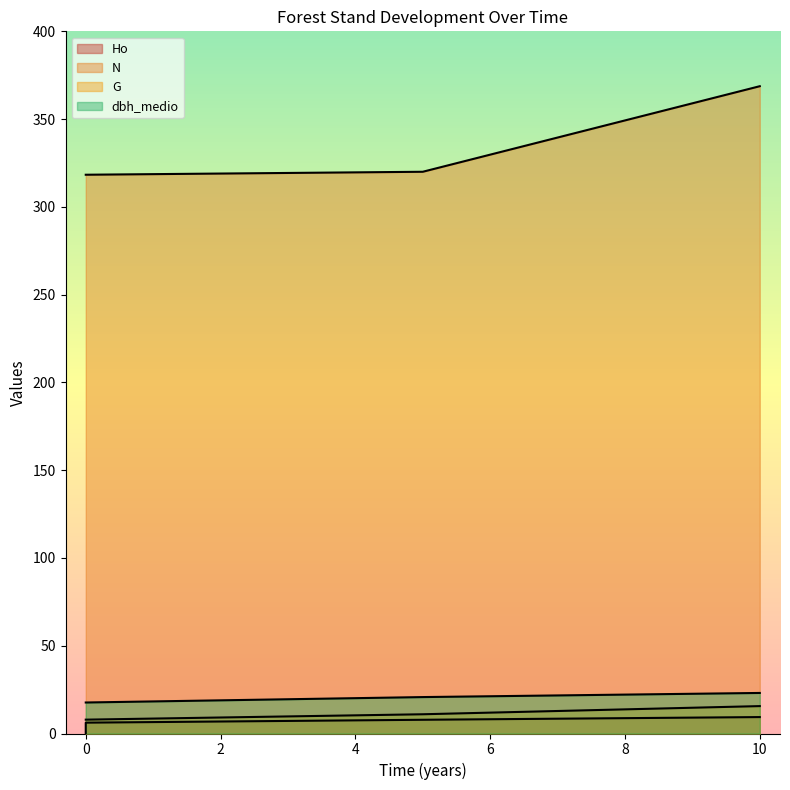

How many lines are shown in the chart?

4